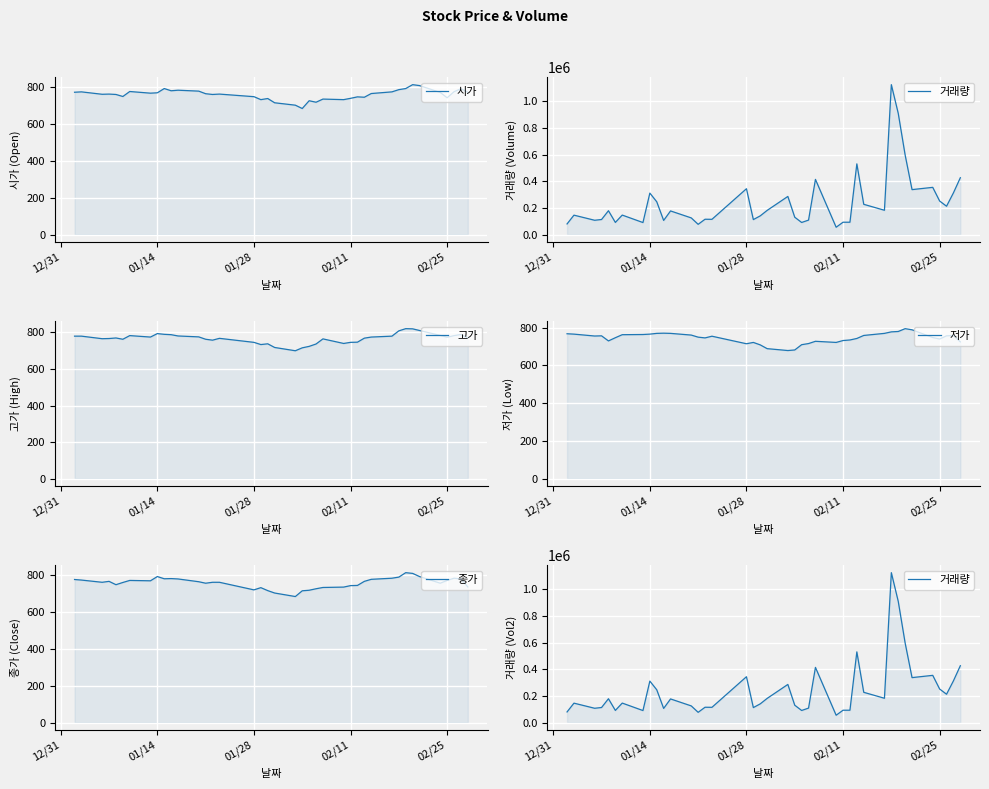

What is the average value of the 저가 series?

746